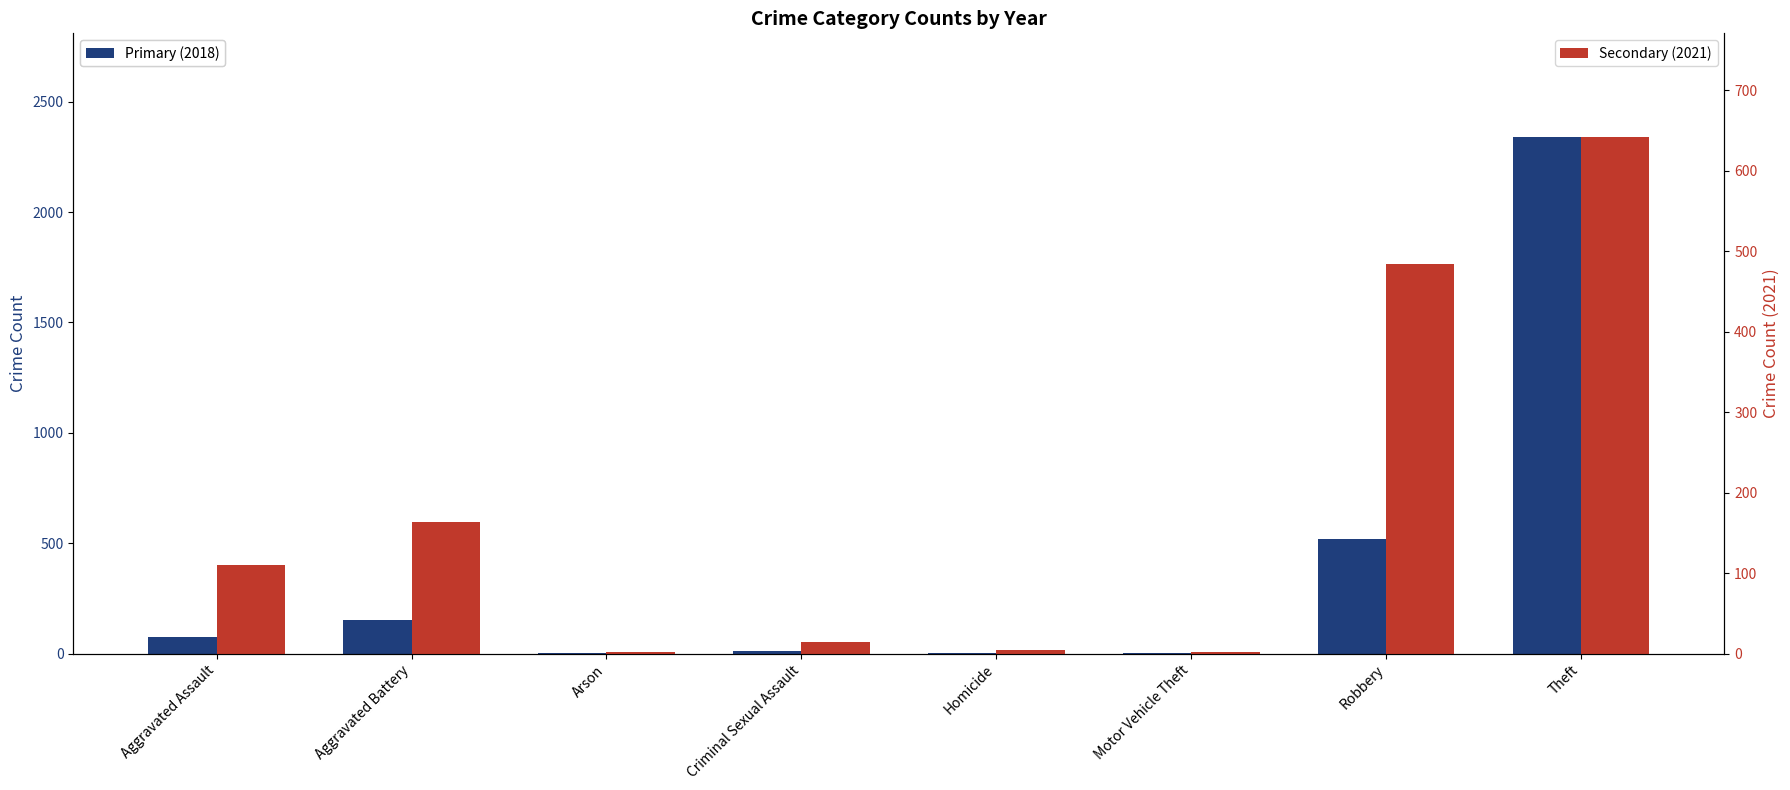

At Arson, list the series in order from smallest to largest.

Primary (2018), Secondary (2021)